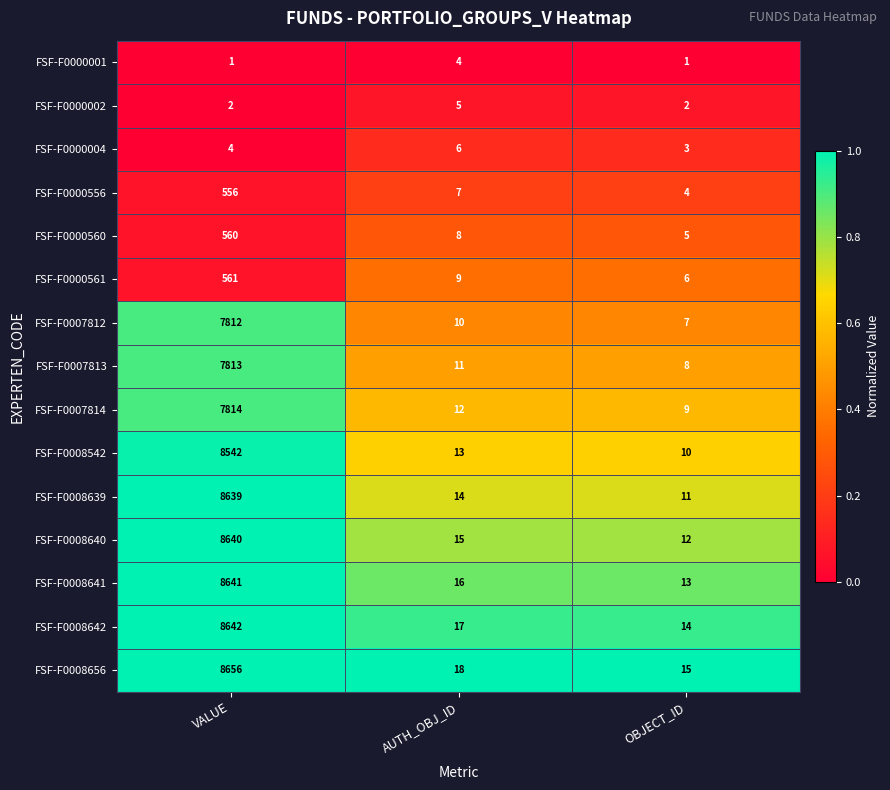

Is the value of FSF-F0000556 at OBJECT_ID greater than the value of FSF-F0007813 at VALUE?

No